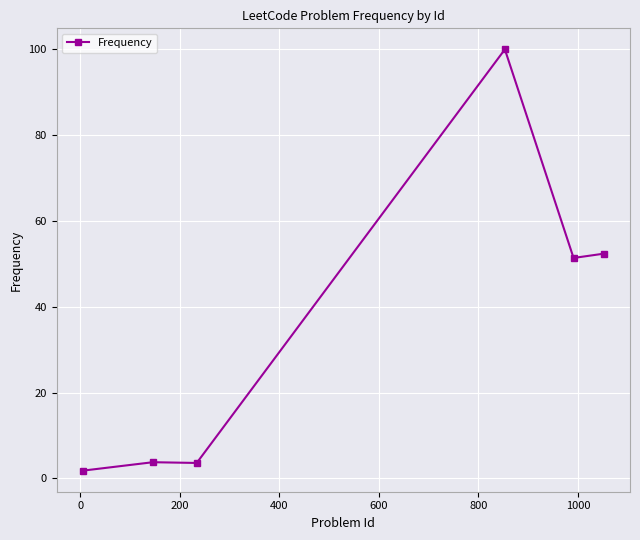

What is the maximum value shown in the chart?

100.0